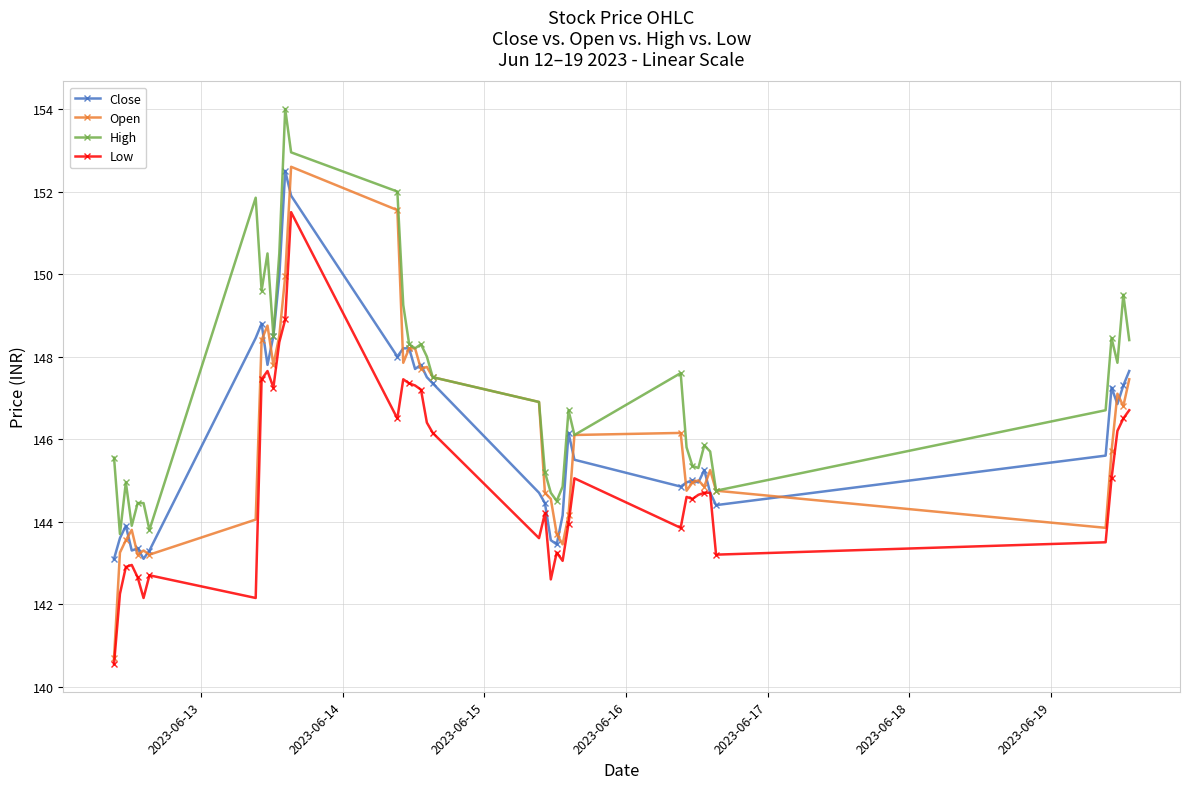

True or false: Close has more than 1 interior local peaks.

True